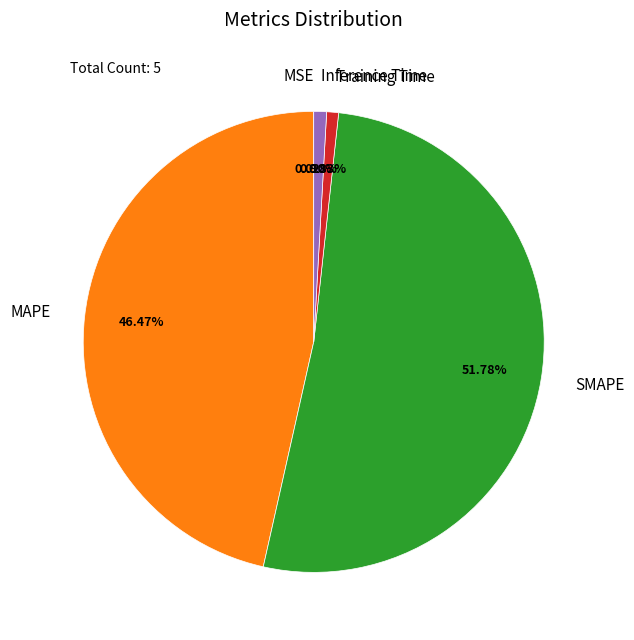

What is the largest slice in the pie chart?

SMAPE